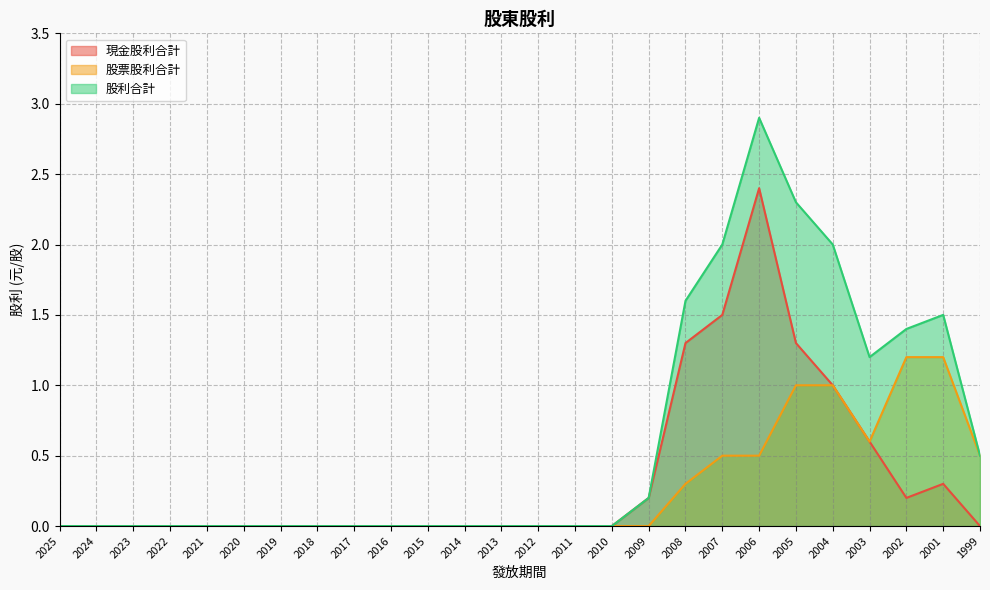

Is it true that 股票股利合計 equals -0.6 at 2019?

False